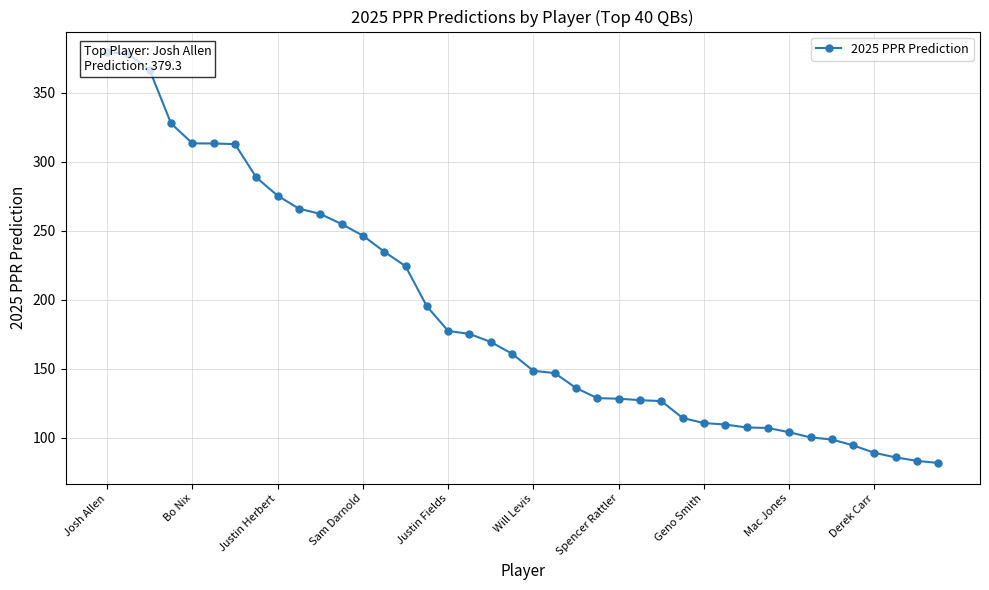

What is the change in value from 21 to 32?

-42.8